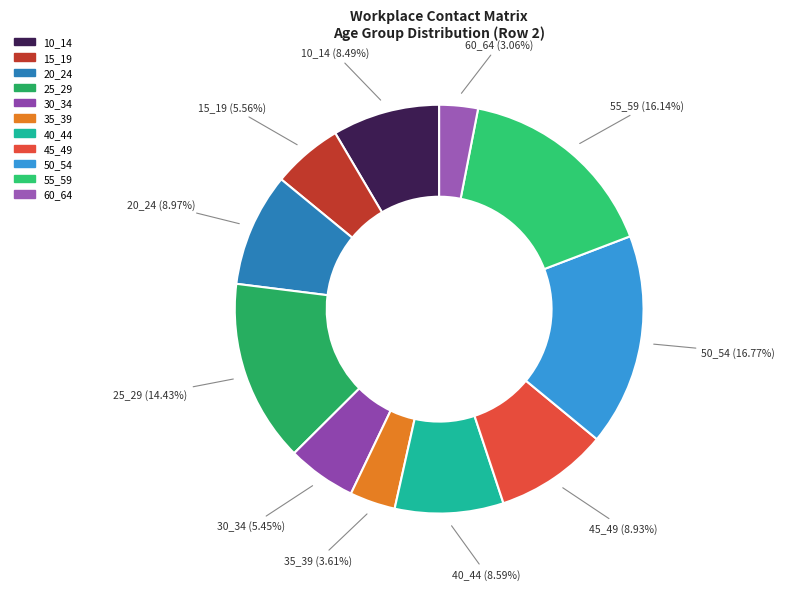

Does 55_59 account for over 50% of the chart?

No